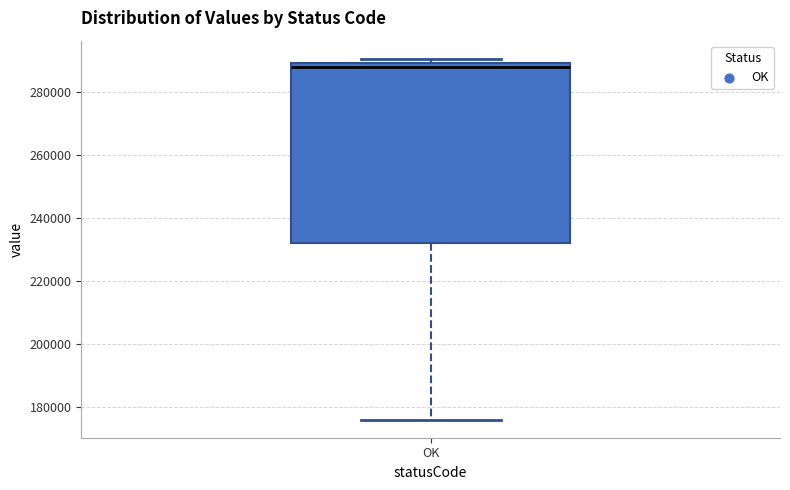

Read this box plot against the y-axis: the position of the median line, the range covered by the box, and the ends of both whiskers. The values are not printed on the chart, so give them approximately, as read against the axis.

median 288000, box 232000 to 290000, whiskers 176000 to 290000 (just above the box's upper edge)